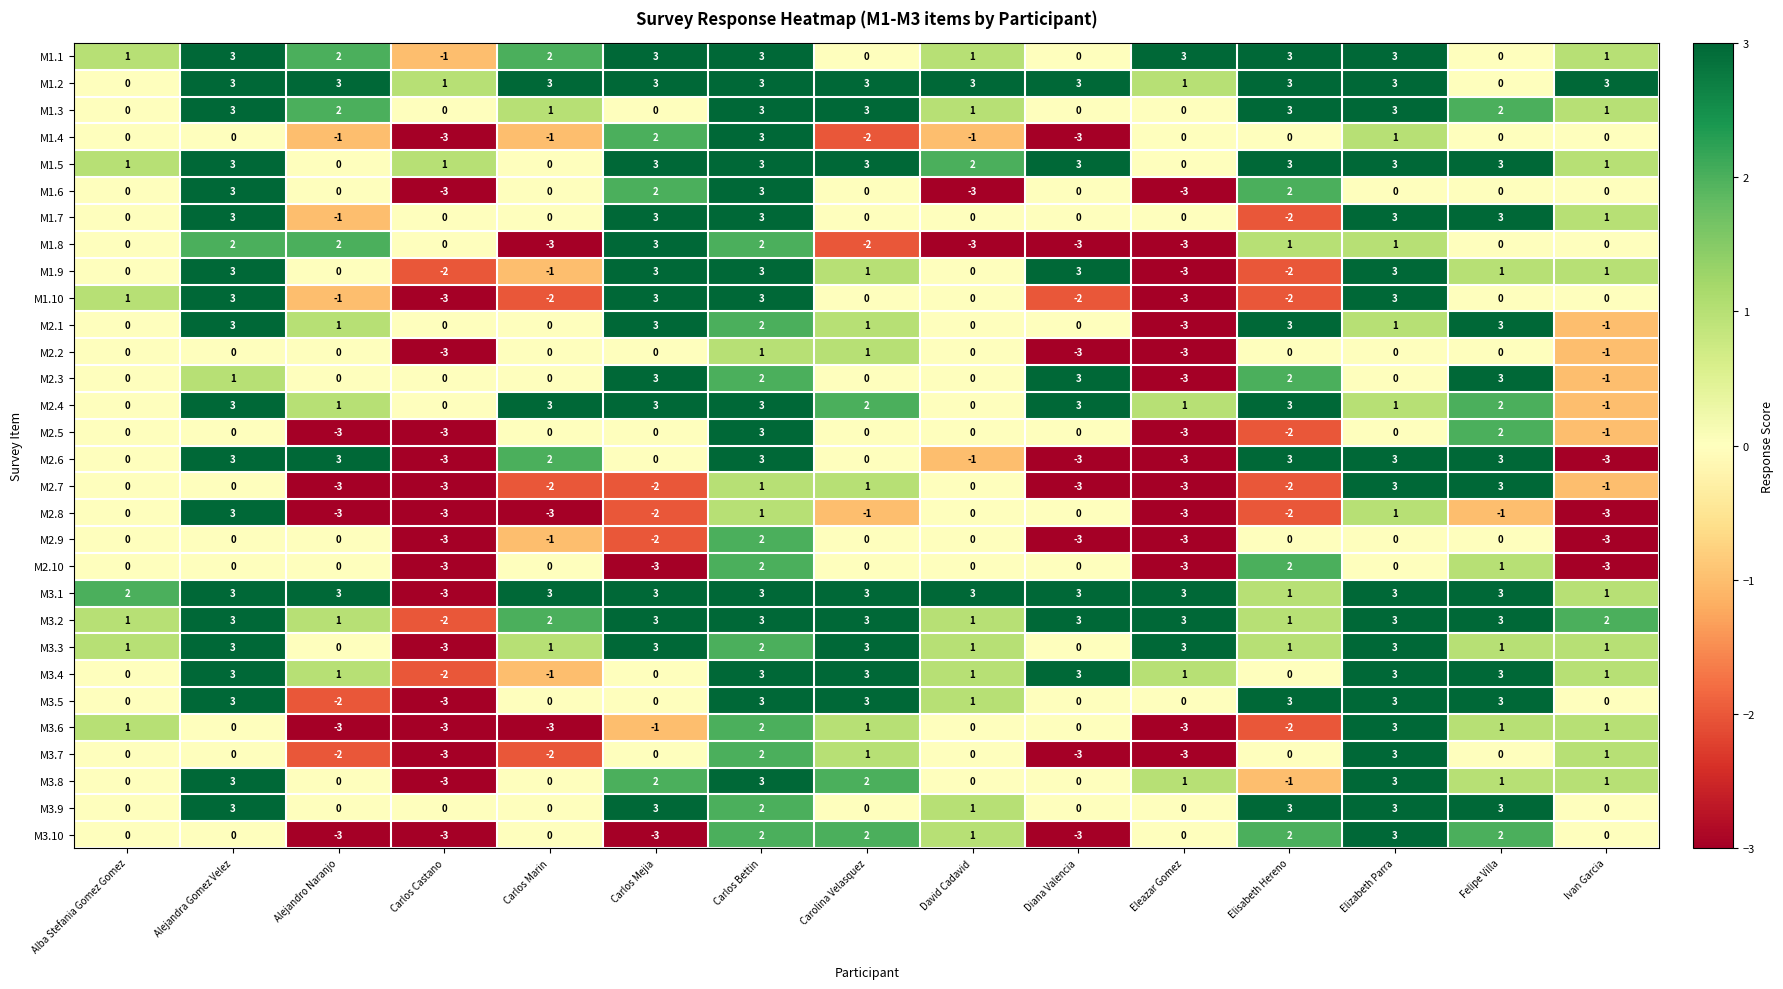

How many data points in M3.9 are above 0?

7